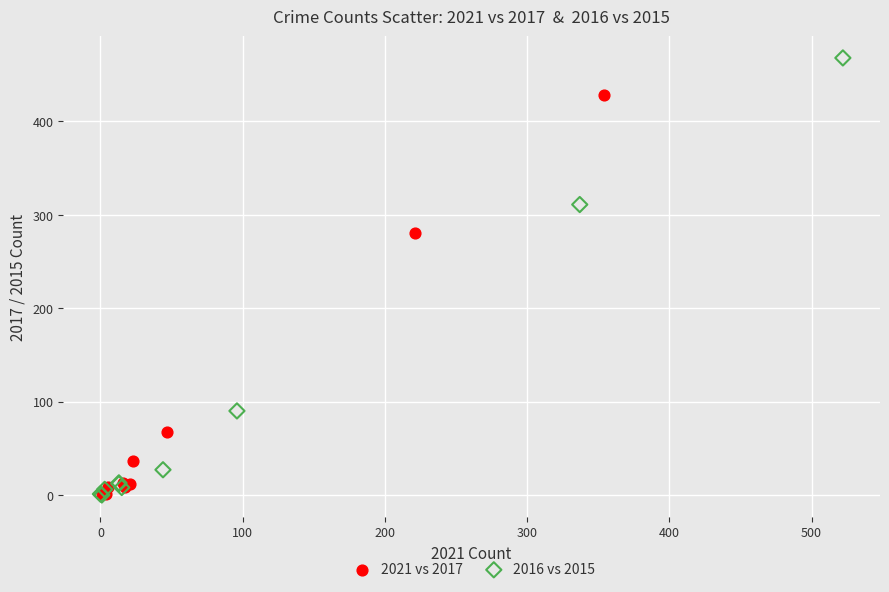

Which series reaches the maximum Y coordinate?

2016 vs 2015